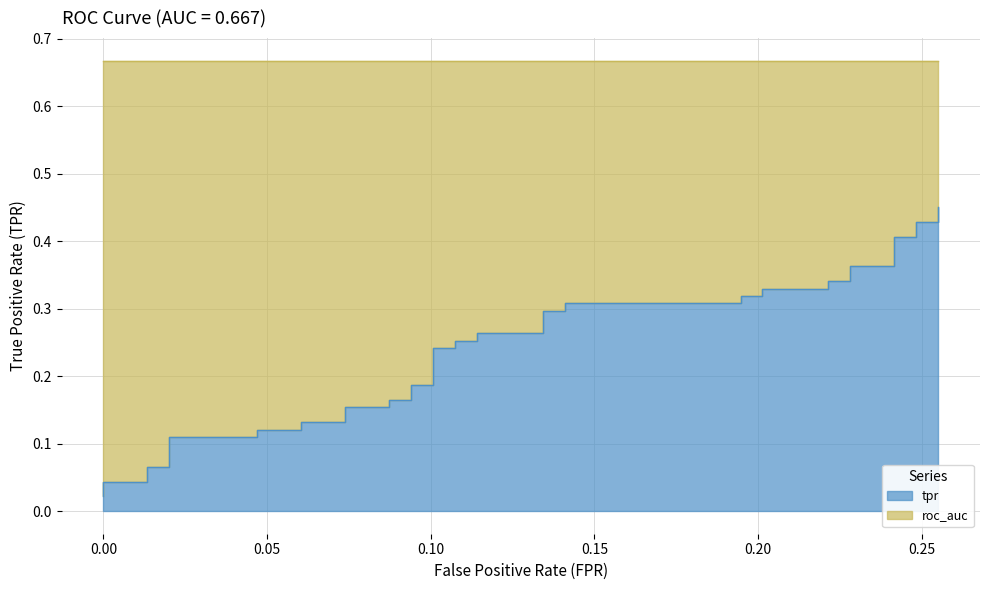

True or false: the data has more than 2 interior local peaks.

False